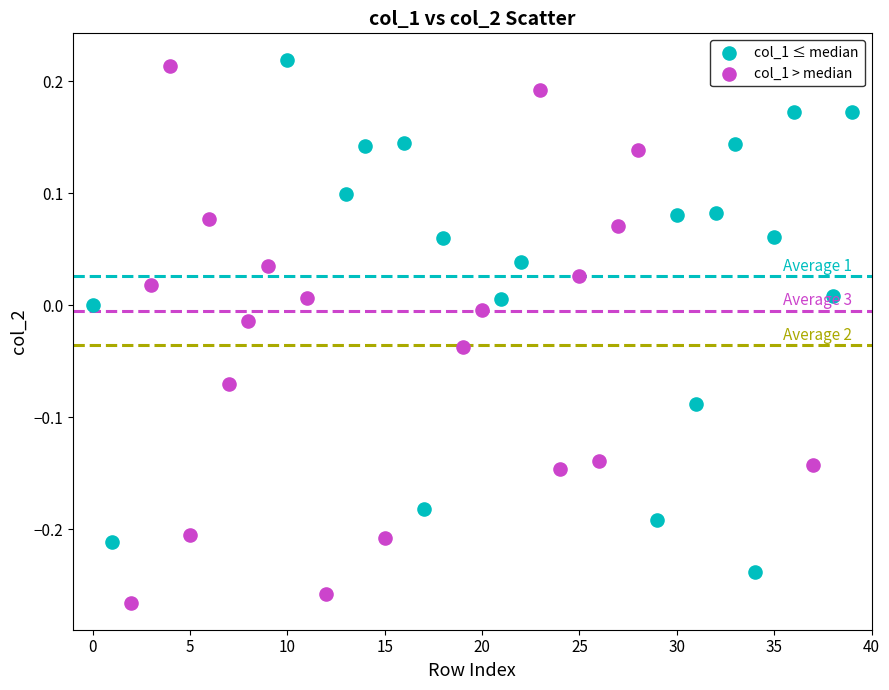

Which series has the largest Y range (max minus min)?

col_1 > median